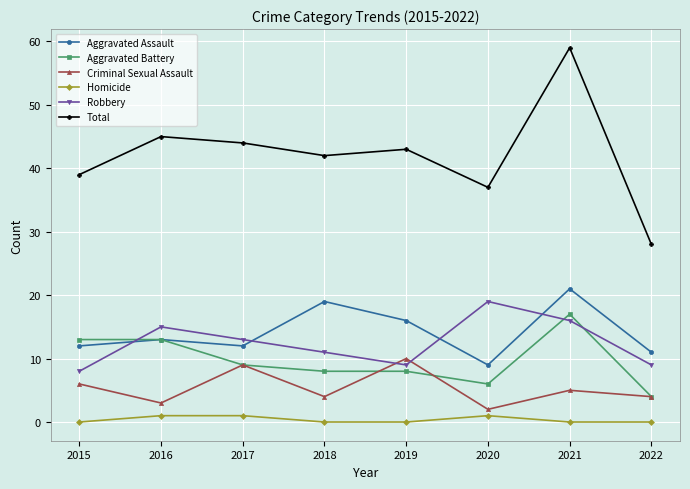

Reading right to left, transcribe all the data shown in this chart.

Aggravated Assault: 2022=11	2021=21	2020=9	2019=16	2018=19	2017=12	2016=13	2015=12
Aggravated Battery: 2022=4	2021=17	2020=6	2019=8	2018=8	2017=9	2016=13	2015=13
Criminal Sexual Assault: 2022=4	2021=5	2020=2	2019=10	2018=4	2017=9	2016=3	2015=6
Homicide: 2022=0	2021=0	2020=1	2019=0	2018=0	2017=1	2016=1	2015=0
Robbery: 2022=9	2021=16	2020=19	2019=9	2018=11	2017=13	2016=15	2015=8
Total: 2022=28	2021=59	2020=37	2019=43	2018=42	2017=44	2016=45	2015=39